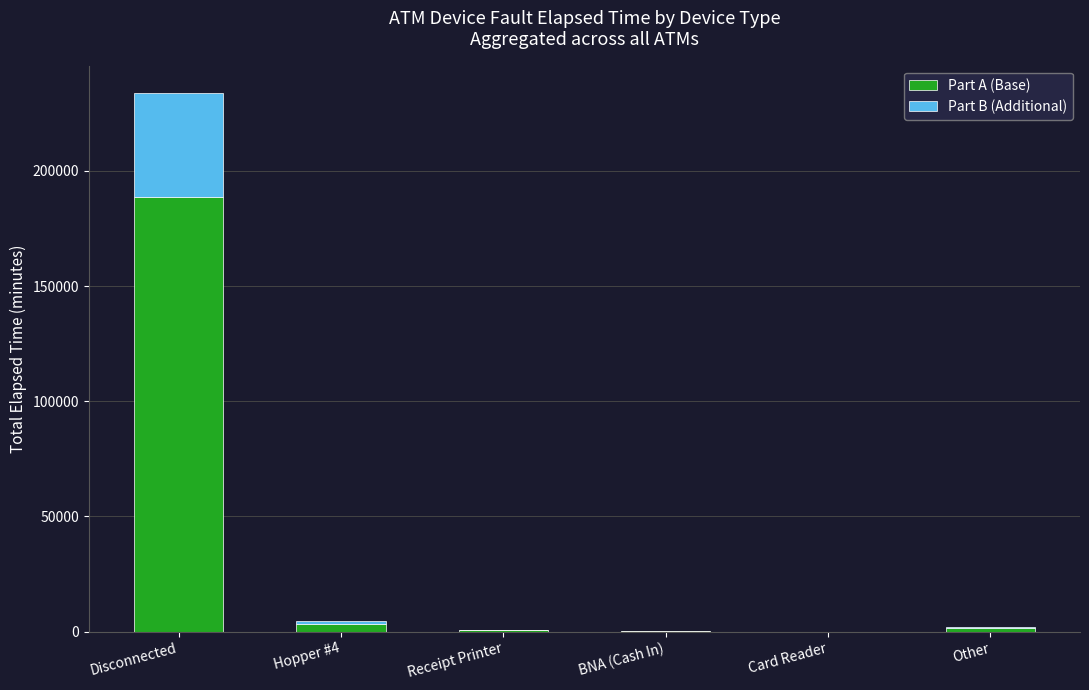

Is it true that Part A (Base) equals 188595 at Disconnected?

True